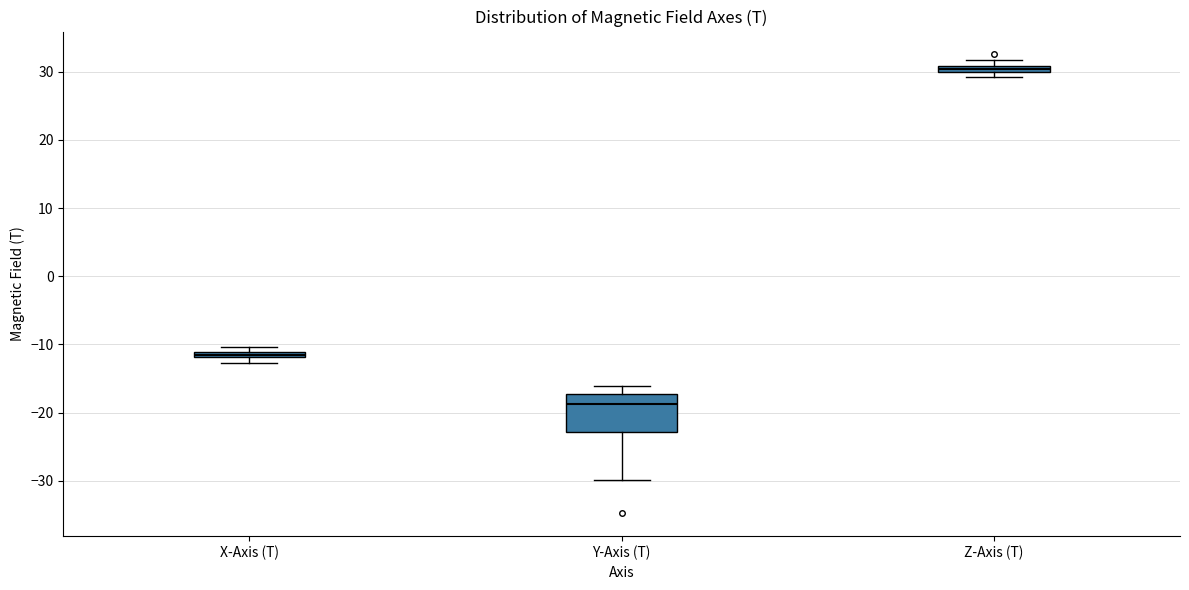

Which box's median line is the lowest?

Y-Axis (T)